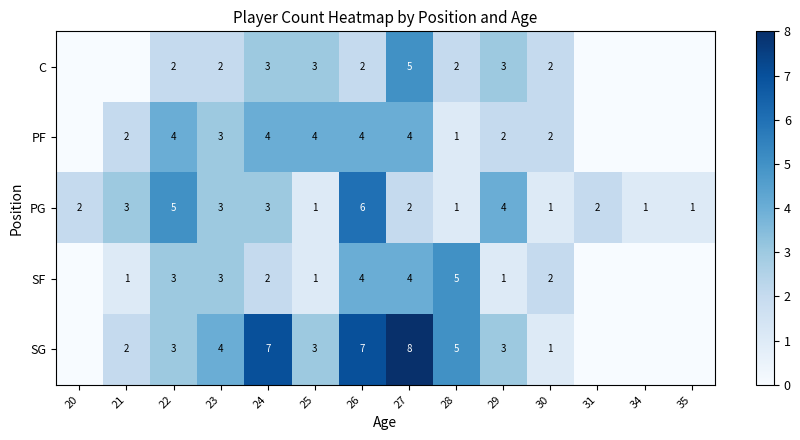

Which series changed the most between 22 and 23?

PG